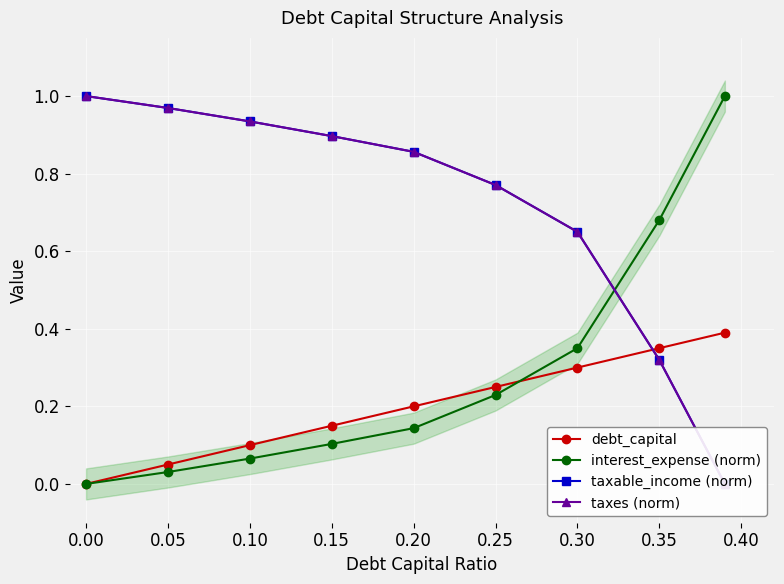

Reading right to left, transcribe all the data shown in this chart.

debt_capital: 0.4	0.3	0.3	0.2	0.2	0.1	0.1	0.1	0.0
interest_expense (norm): 1.0	0.7	0.4	0.2	0.1	0.1	0.1	0.0	0.0
taxable_income (norm): 0.0	0.3	0.6	0.8	0.9	0.9	0.9	1.0	1.0
taxes (norm): 0.0	0.3	0.6	0.8	0.9	0.9	0.9	1.0	1.0